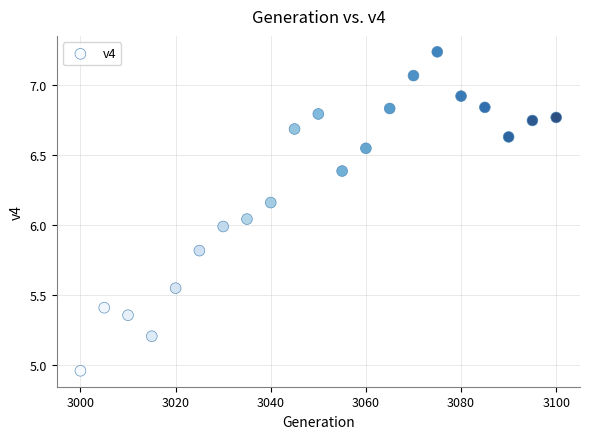

What is the range of X values (max minus min)?

100.0